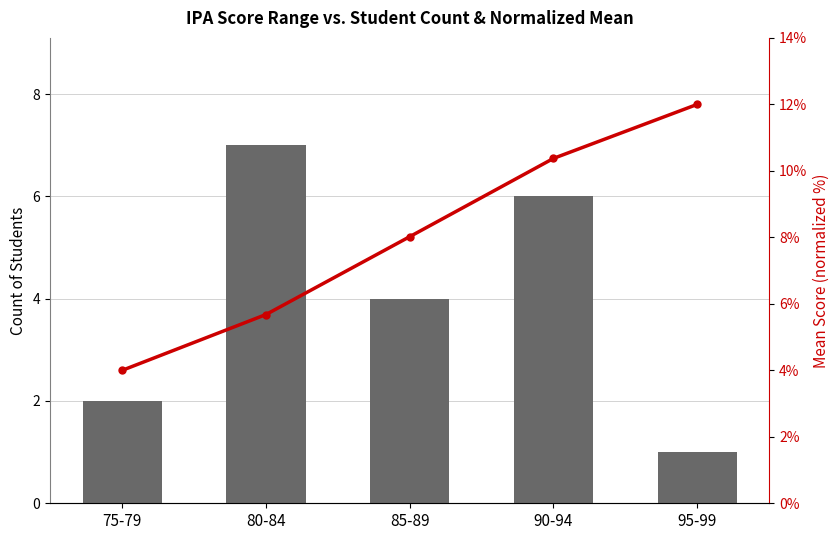

What is the sum of all Mean Score % values?

40.1